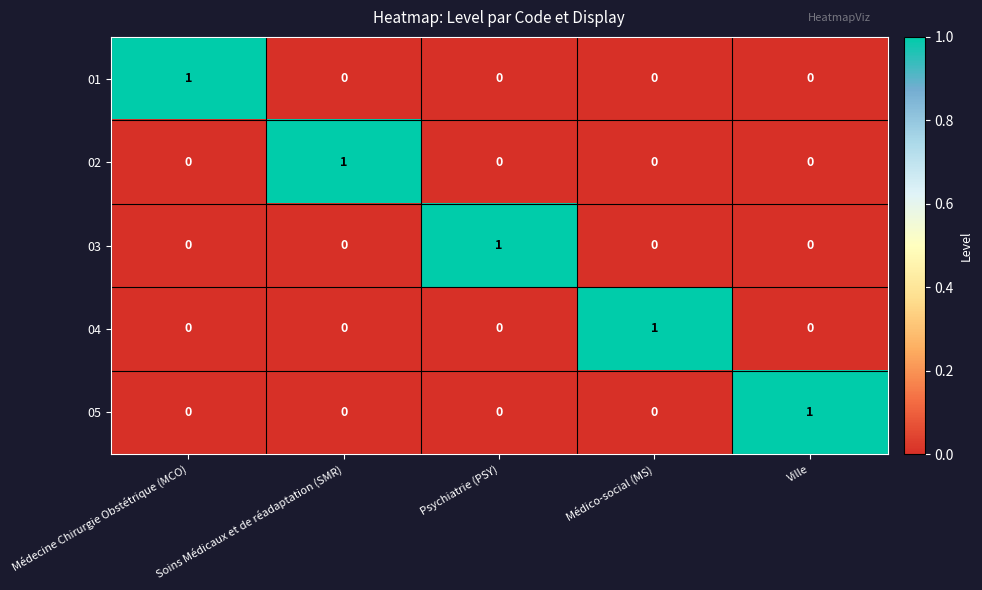

True or false: 04 has a value of 1 at Médecine Chirurgie Obstétrique (MCO).

False